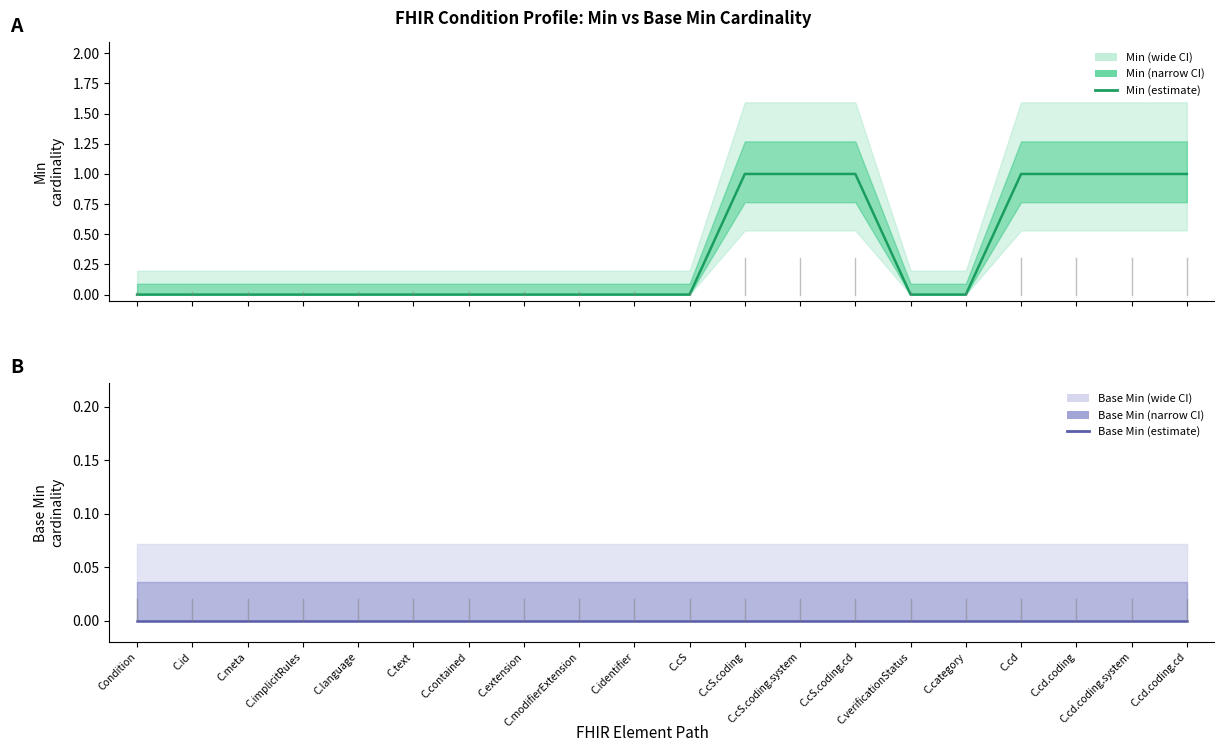

What are all the series names shown in the legend?

Min, Base Min